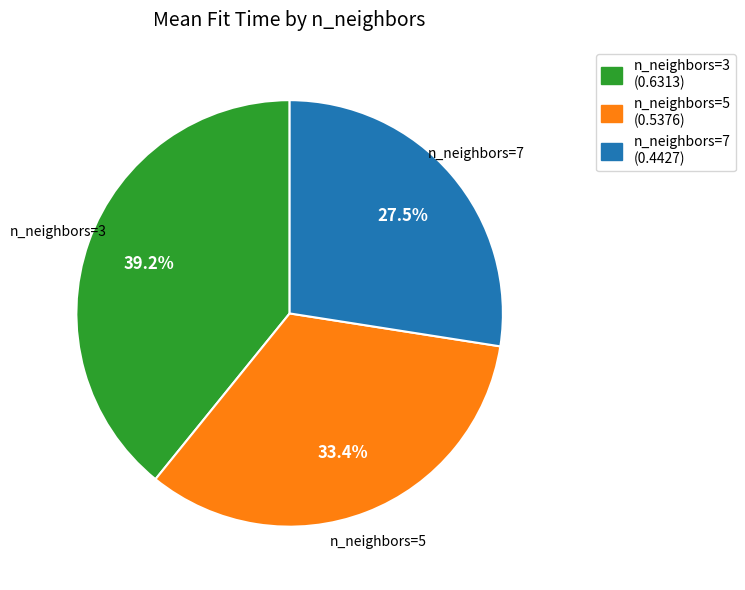

Is there any slice that represents more than half of the pie?

No